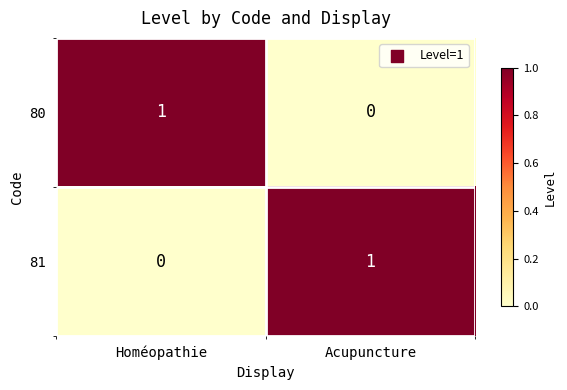

Reading right to left, what are all the values shown in this chart?

80: 0	1
81: 1	0